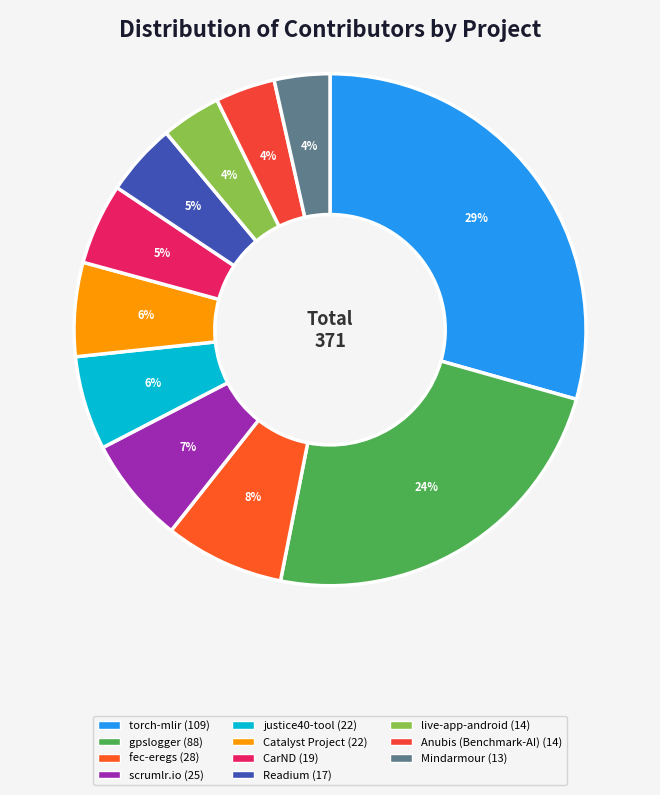

What is the ratio of the value at CarND to the value at Catalyst Project?

0.9